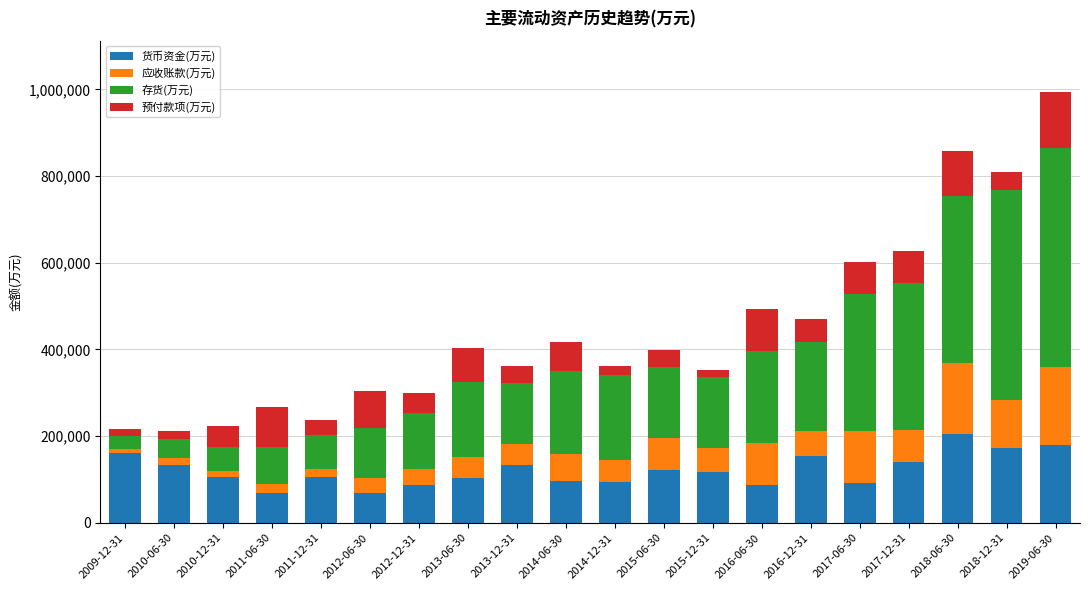

Does the chart contain any negative values?

No